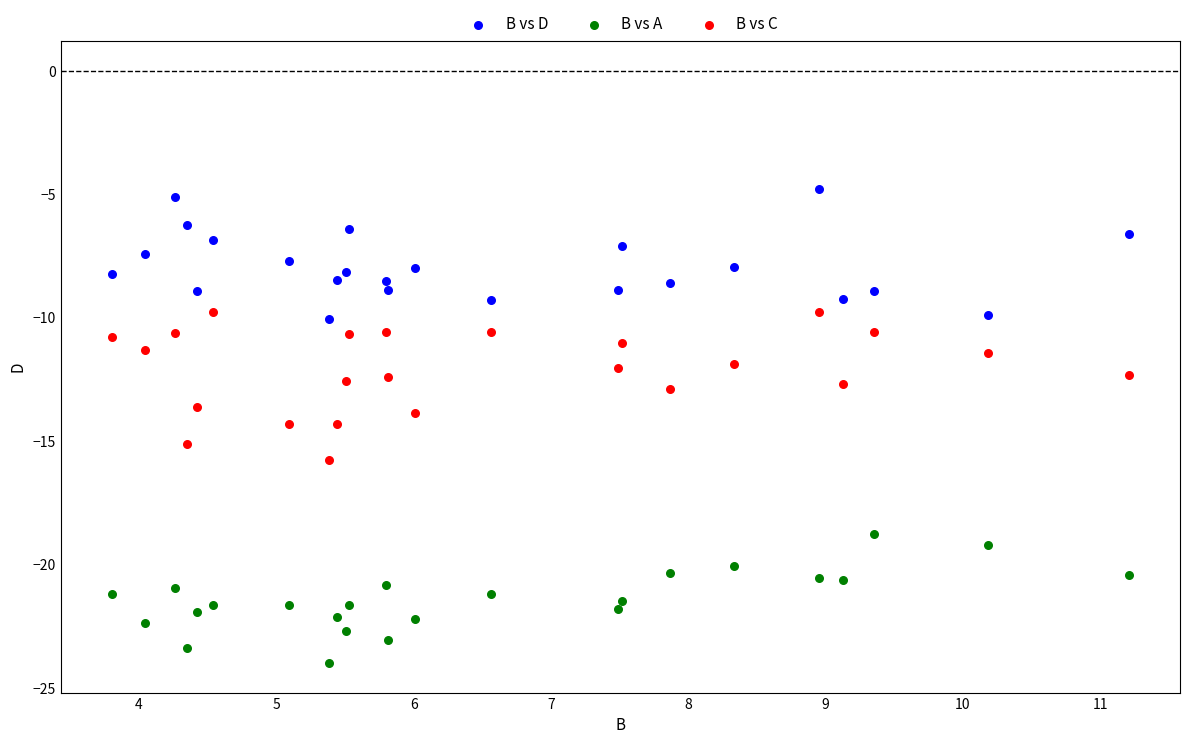

Which series contains the lowest Y value?

B vs A